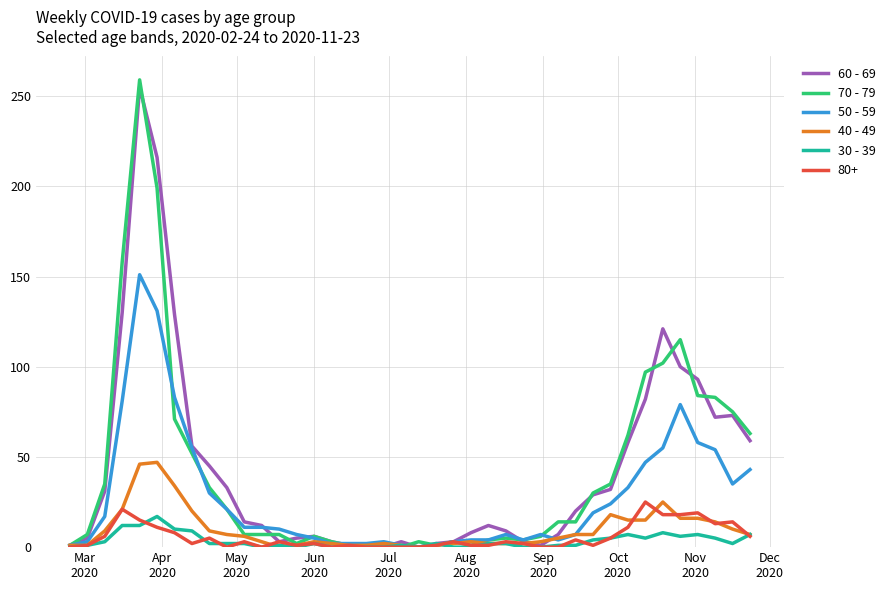

Which series has the largest range (max minus min)?

70 - 79